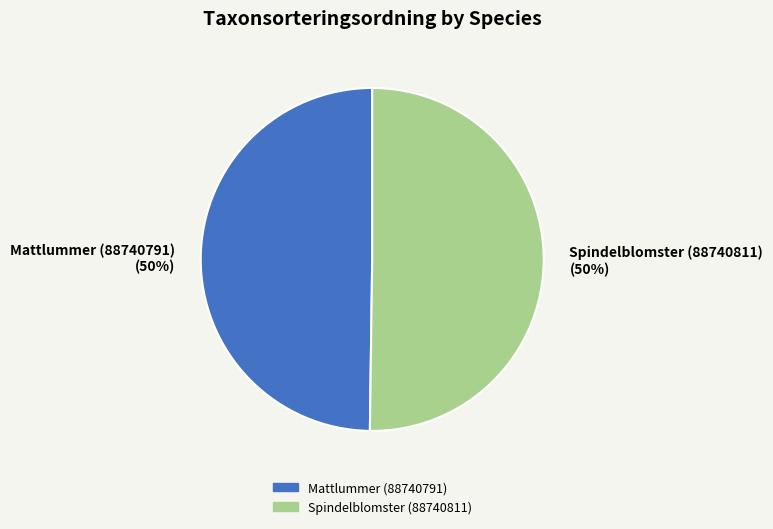

How many slices are in this pie chart?

2